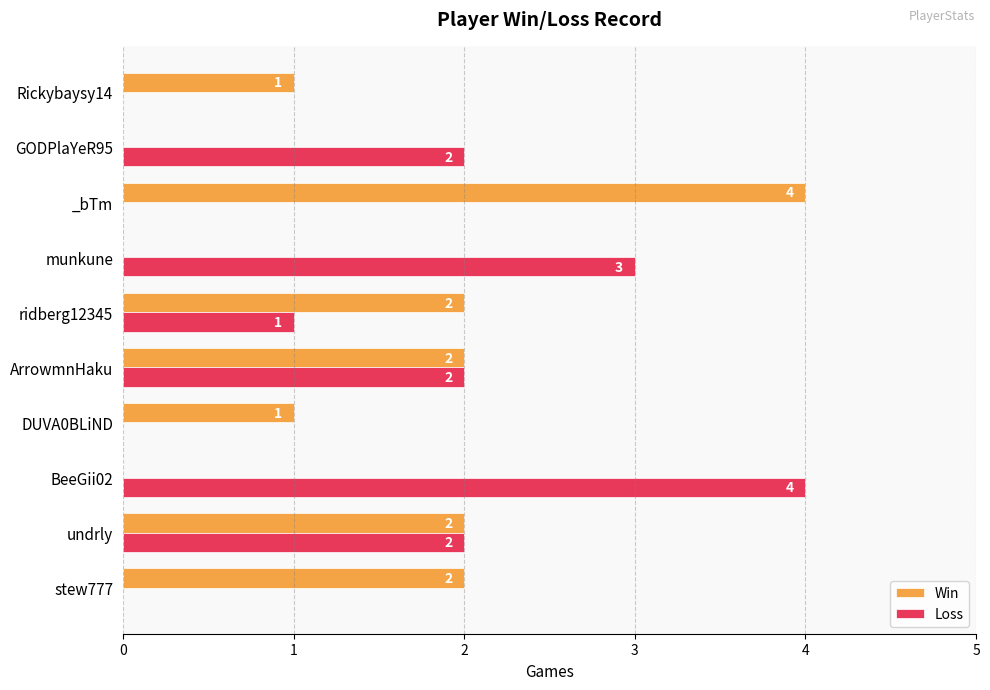

What is the sum of all Win values?

14